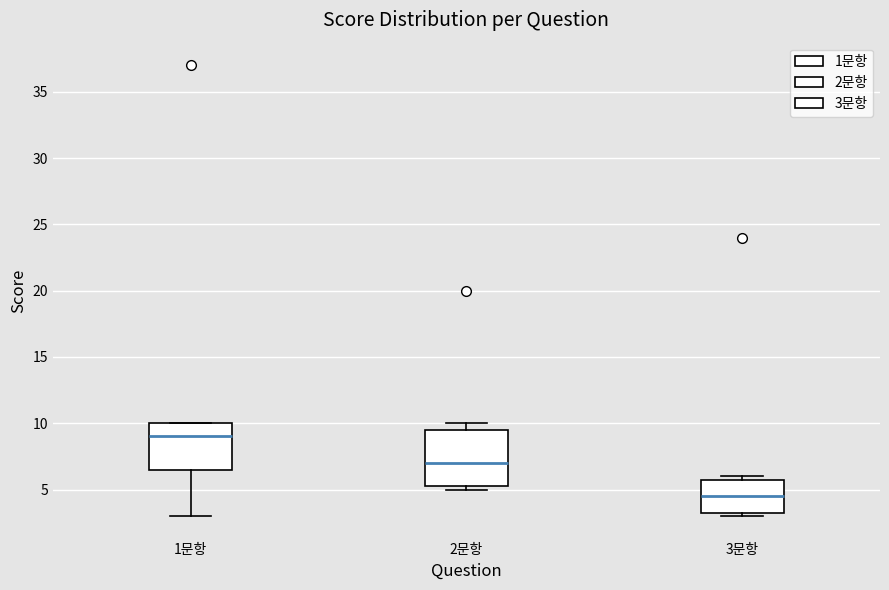

Reading left to right, read every box against the y-axis: the position of its median line, the range the box covers, and the ends of its whiskers. The values are not printed on the chart, so give them approximately, as read against the axis.

1문항: median 9.0, box 6.5 to 10.0, whiskers 3.0 to 10.0
2문항: median 7.0, box 5.5 to 9.5, whiskers 5.0 to 10.0
3문항: median 4.5, box 3.5 to 6.0, whiskers 3.0 to 6.0 (just above the box's upper edge)